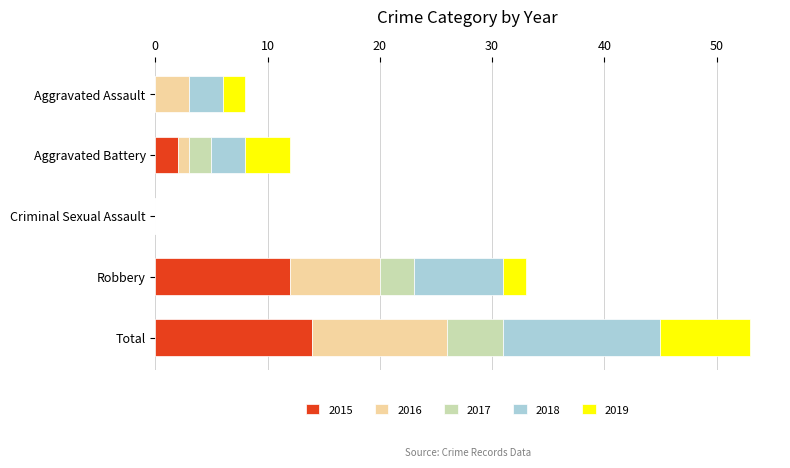

At which category is the sum across all series the highest?

Total